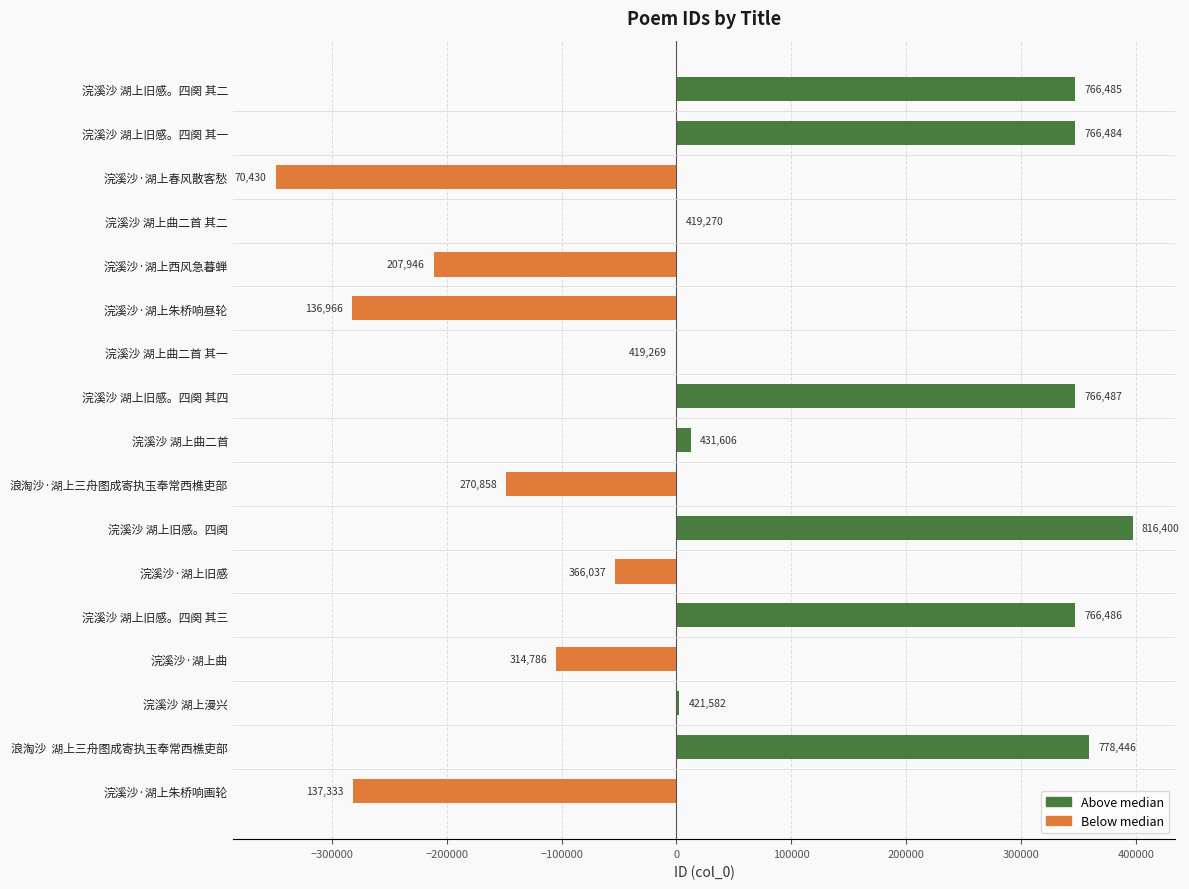

What is the sum of all Above median values?

2159816